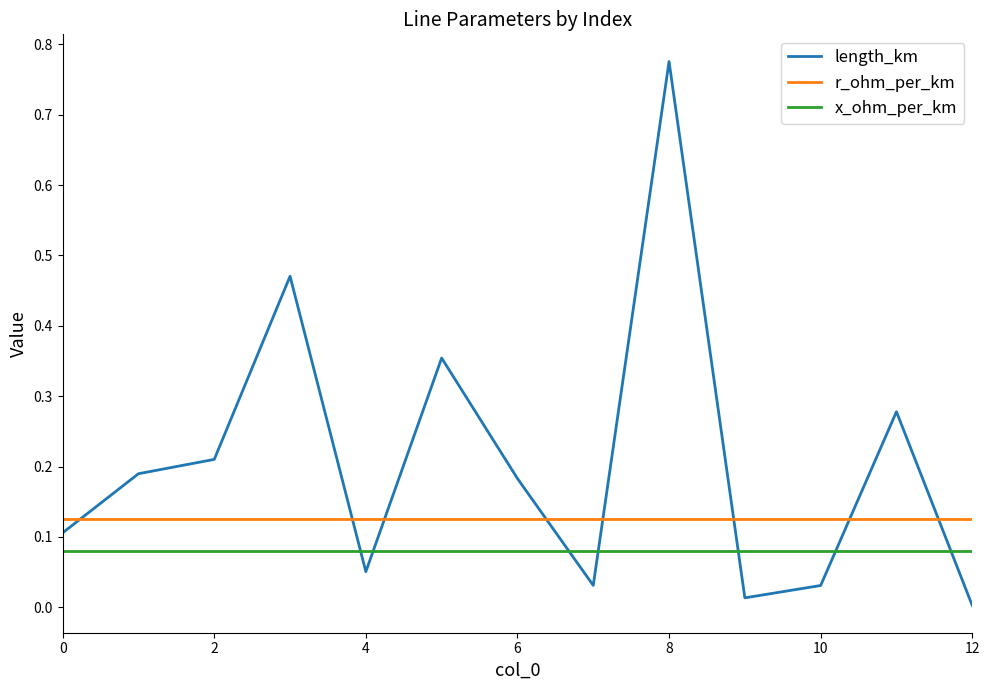

Rank the series by their maximum value, from lowest to highest.

x_ohm_per_km, r_ohm_per_km, length_km